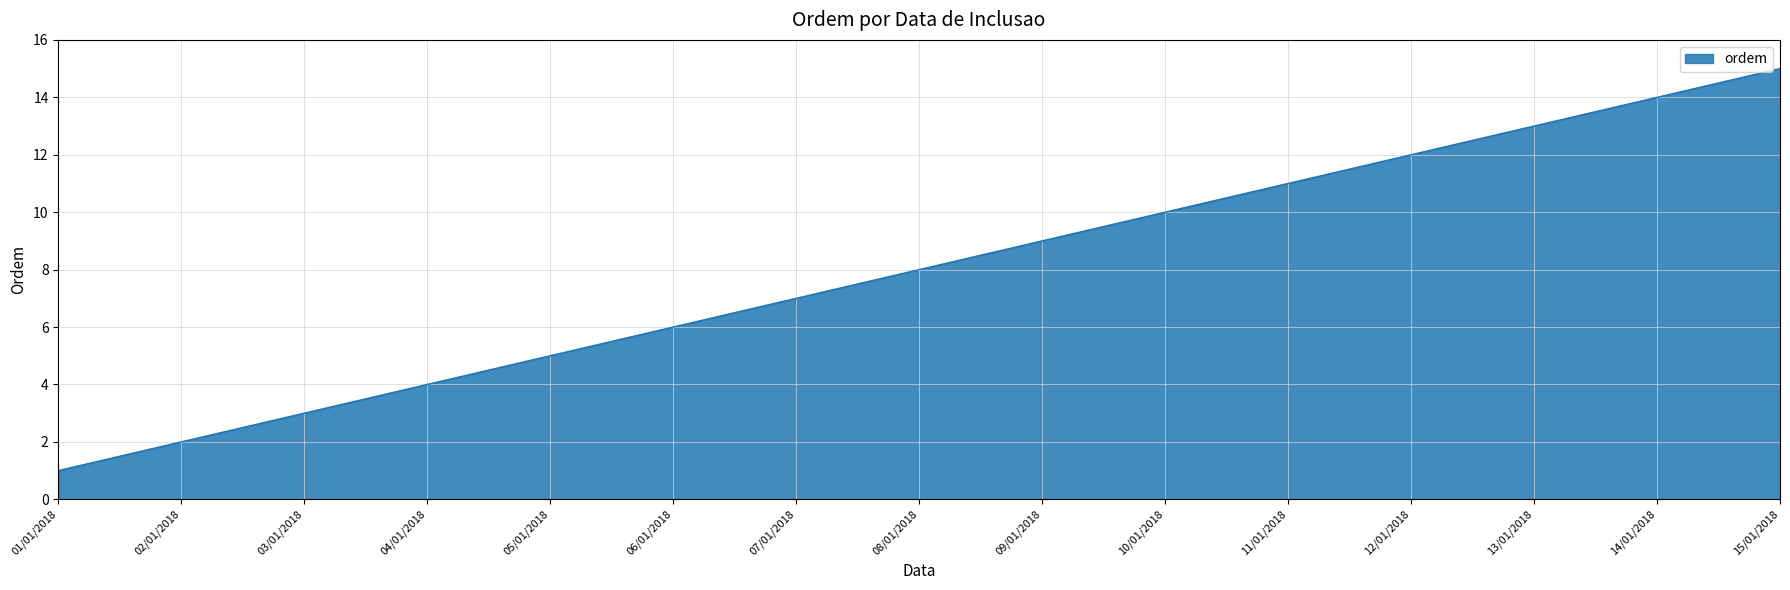

Which label corresponds to the largest value in the chart?

15/01/2018